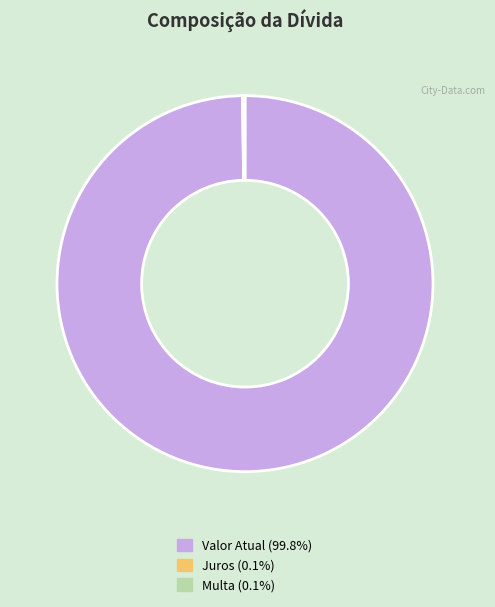

The Valor Atual slice represents 100% of the pie. True or false?

True